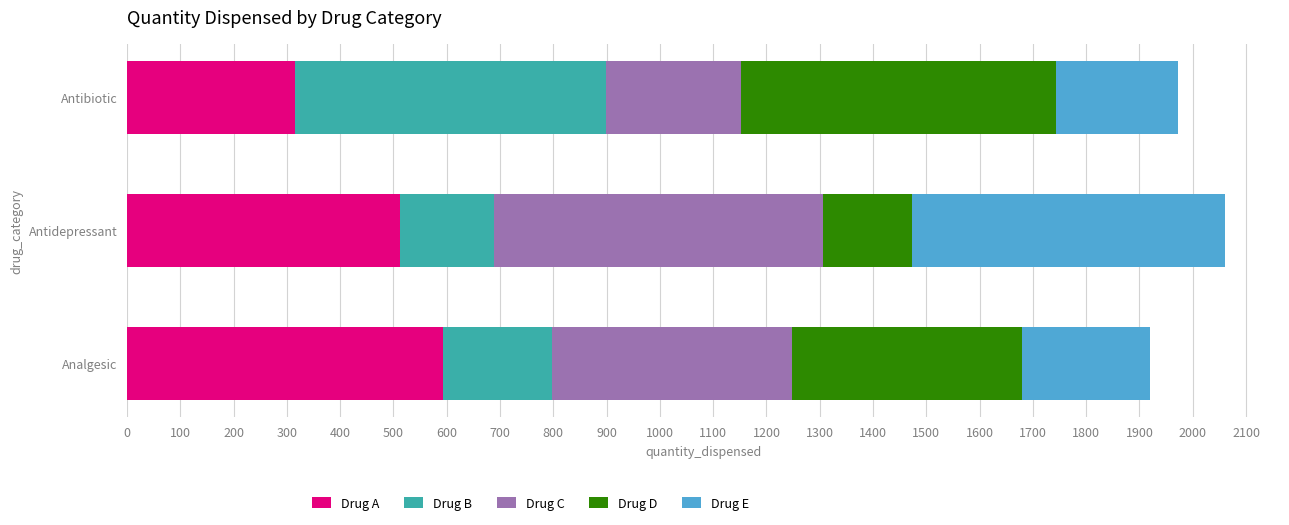

The Drug A series shows 592.5 at Analgesic. True or false?

True